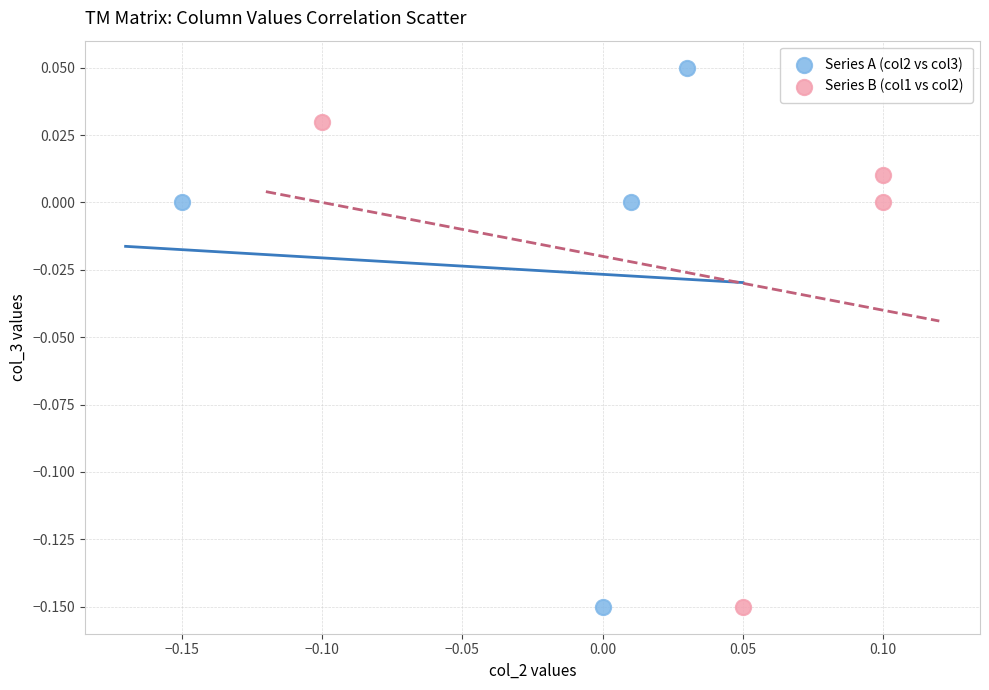

Which series has the largest Y range (max minus min)?

Series A (col2 vs col3)